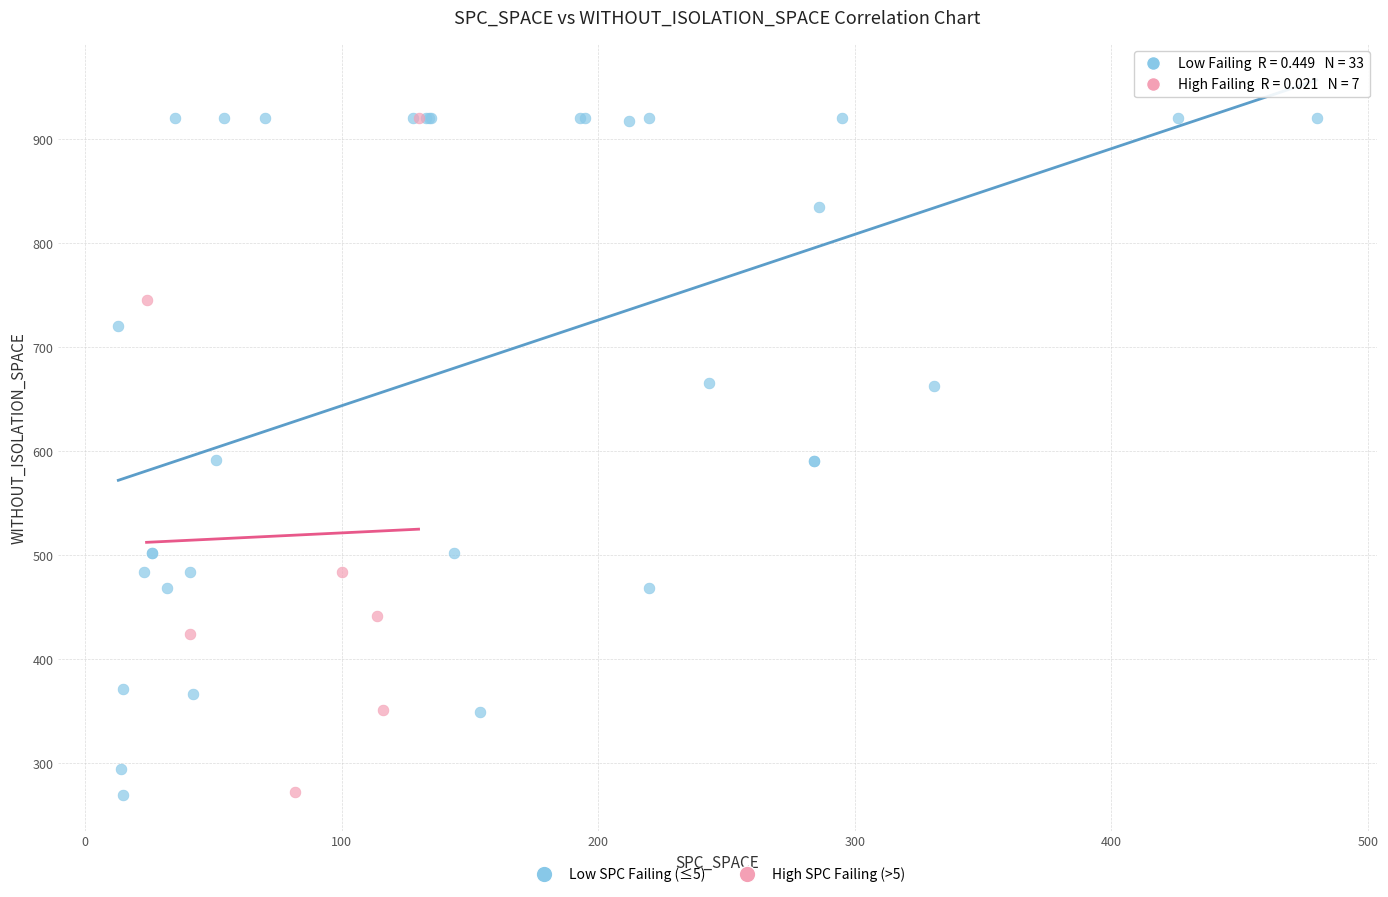

Which series has the largest Y range (max minus min)?

Low SPC Failing (≤5)